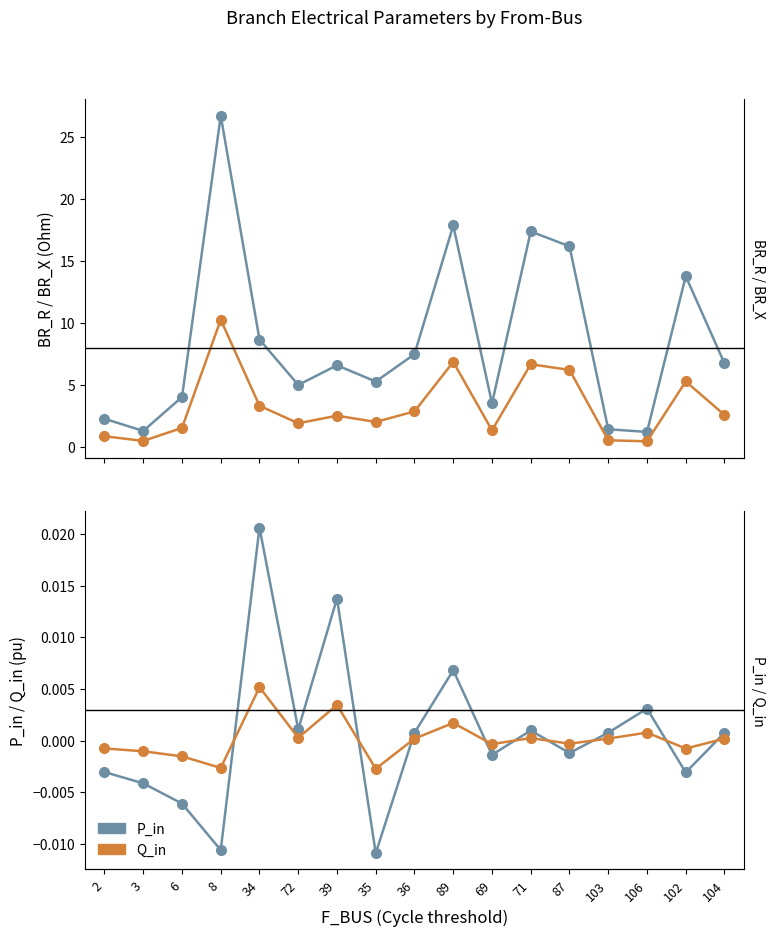

What is the maximum value shown in the chart?

26.7